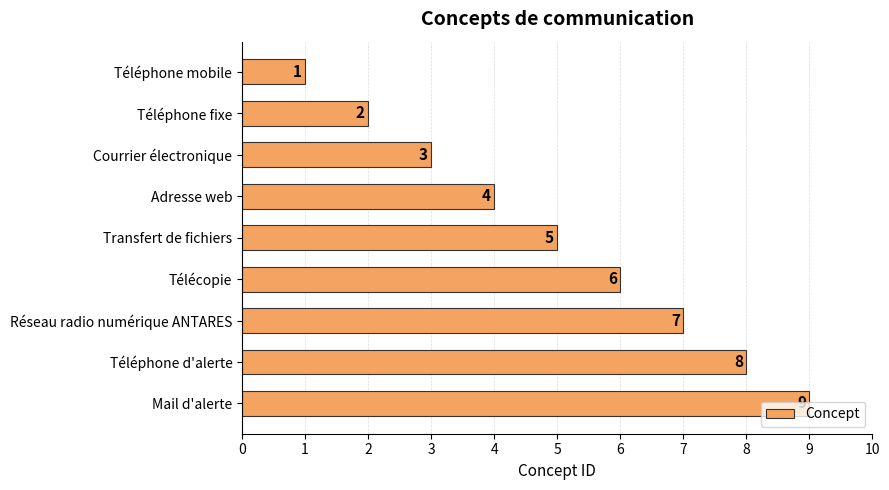

What position from the bottom is Téléphone mobile?

9